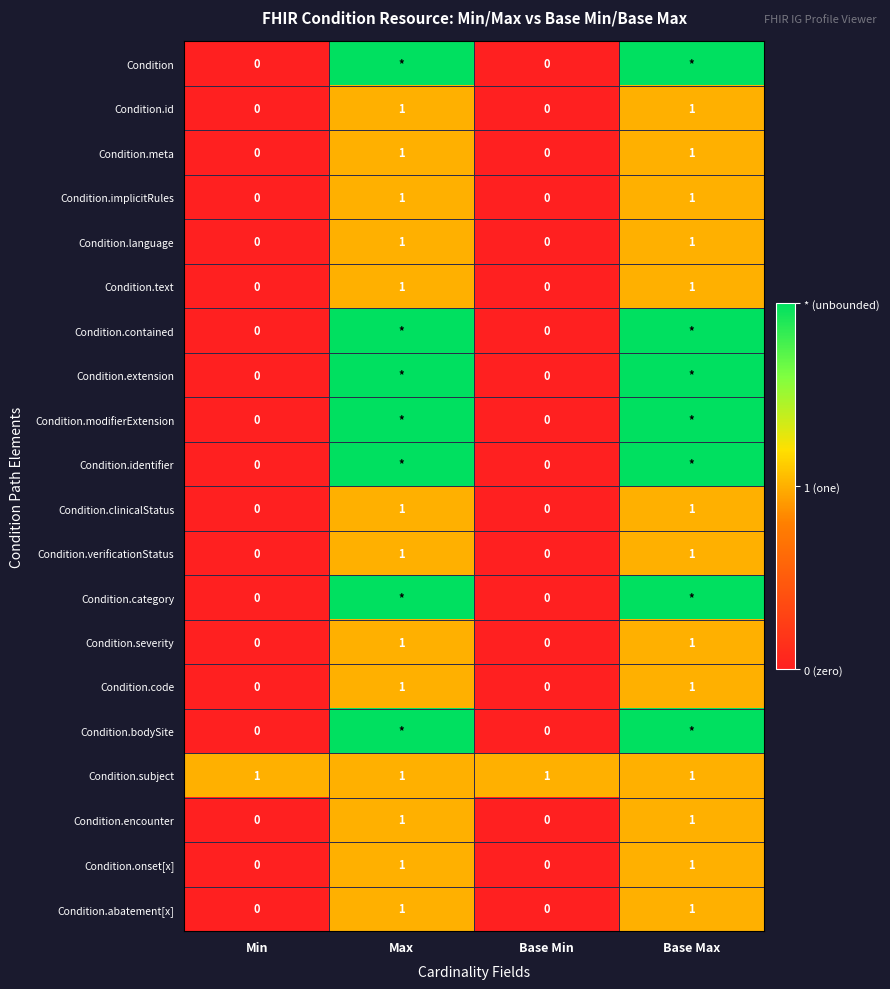

Is it true that Condition.language equals 0 at Base Min?

True